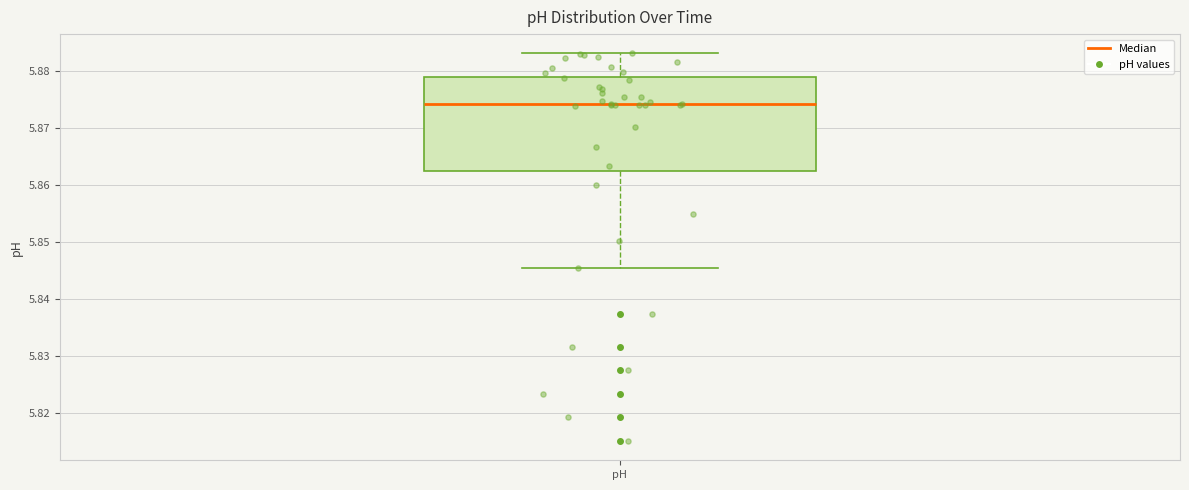

Transcribe this box plot: give where the median line is, the range the box spans, and where the two whiskers end, as read against the y-axis. The values are not printed on the chart, so give them approximately, as read against the axis.

median 5.874, box 5.862 to 5.879, whiskers 5.845 to 5.883